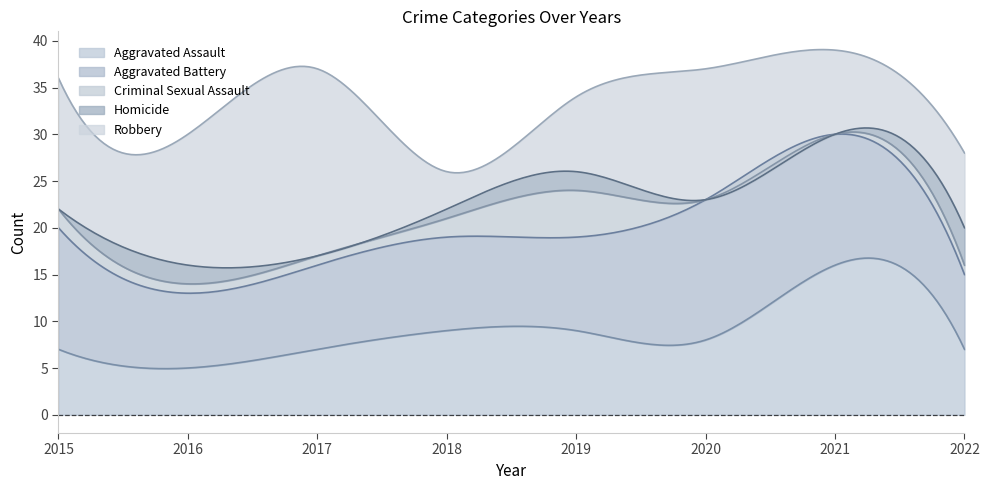

At which category does Criminal Sexual Assault reach its first local peak?

2019